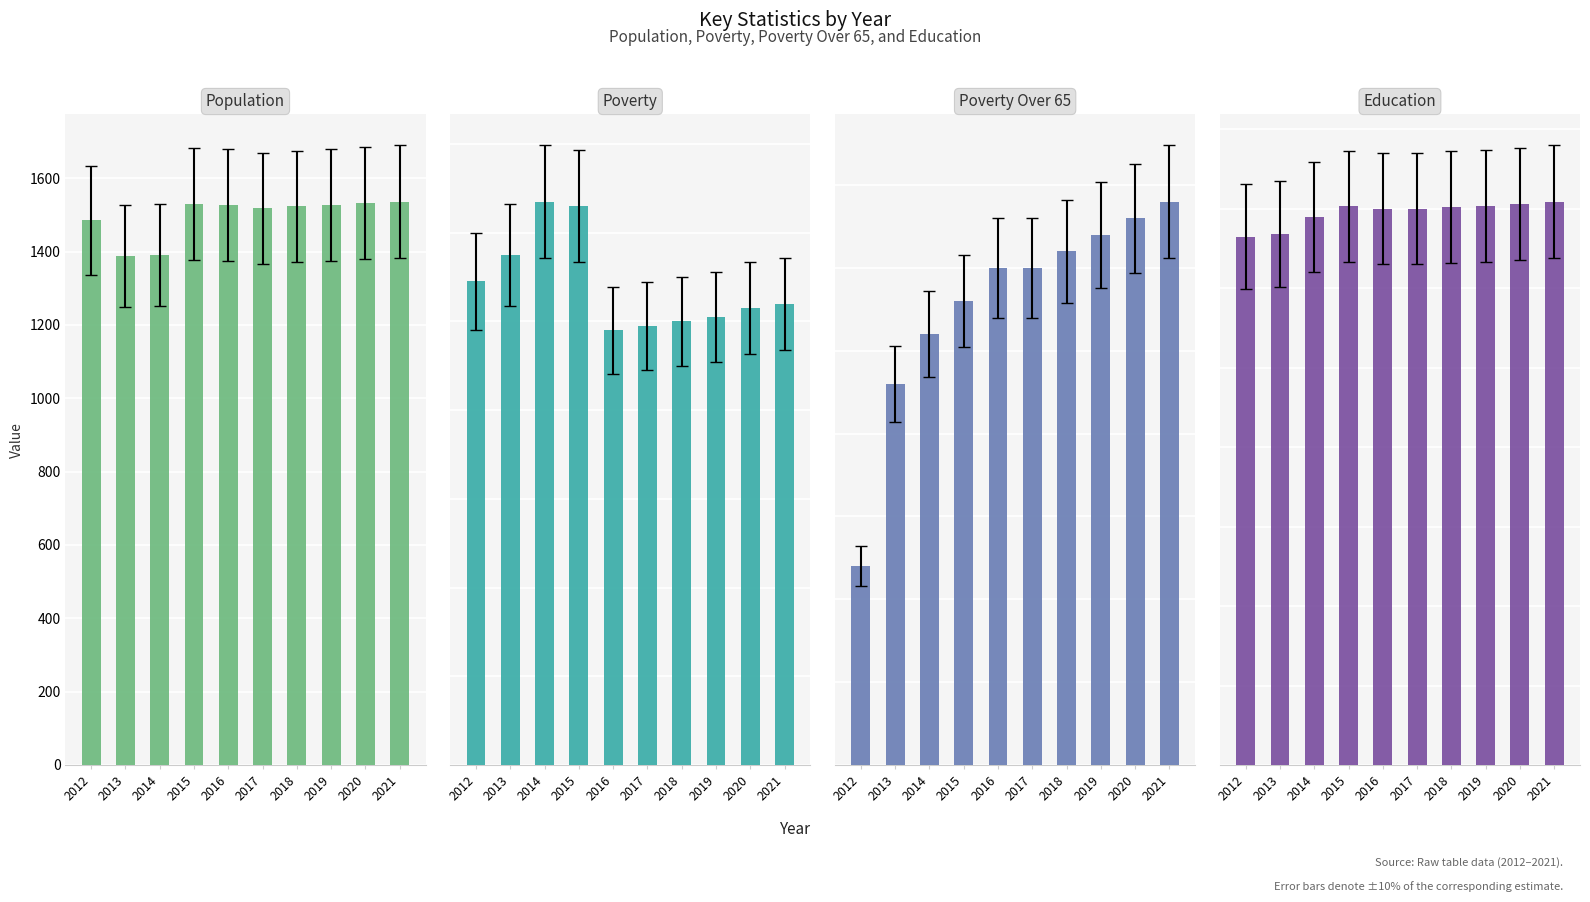

List the labels in order of Poverty value, largest first.

2014, 2015, 2013, 2012, 2021, 2020, 2019, 2018, 2017, 2016